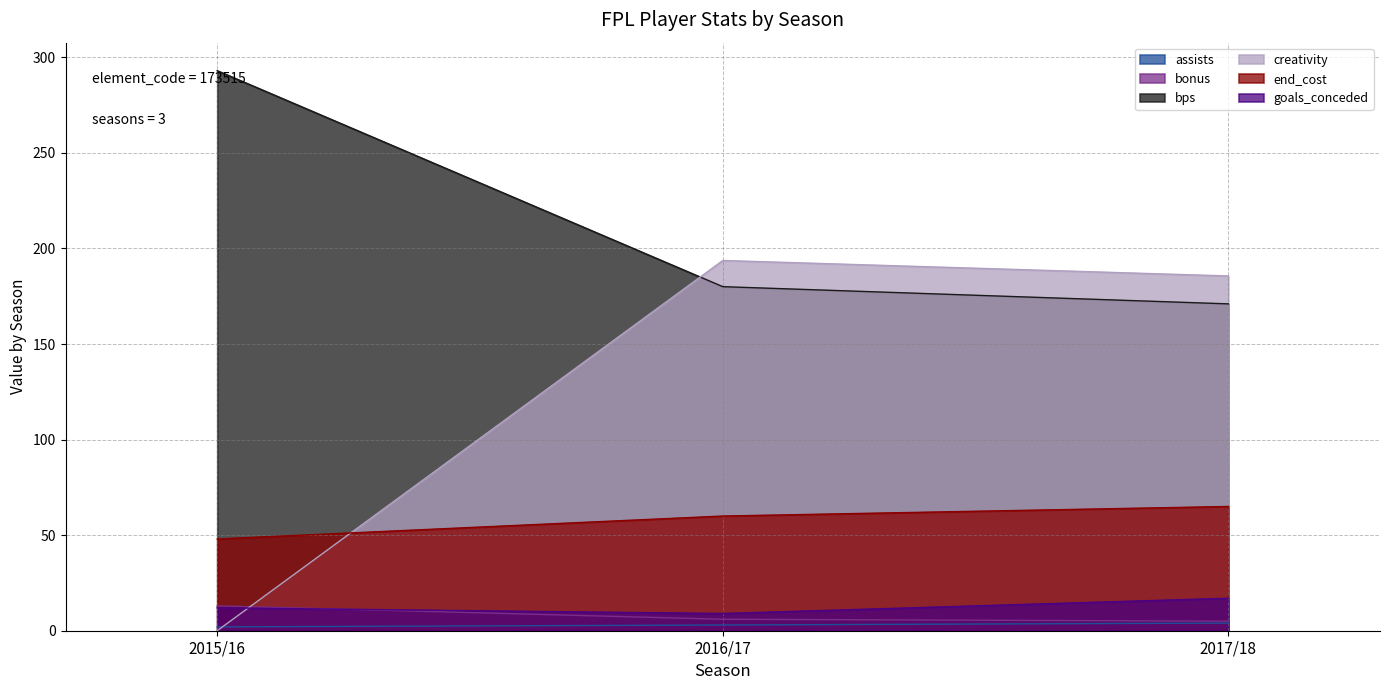

At which label does bonus reach its minimum?

2017/18